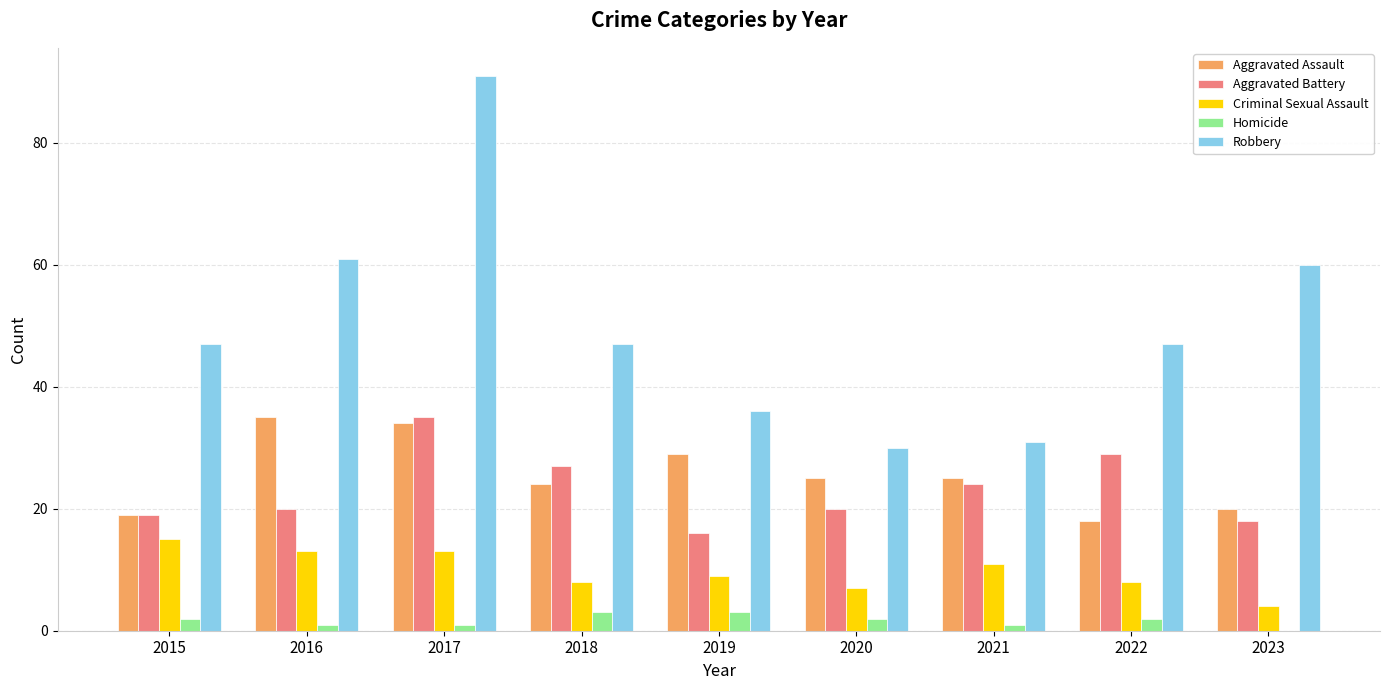

What is the maximum value for Homicide?

3